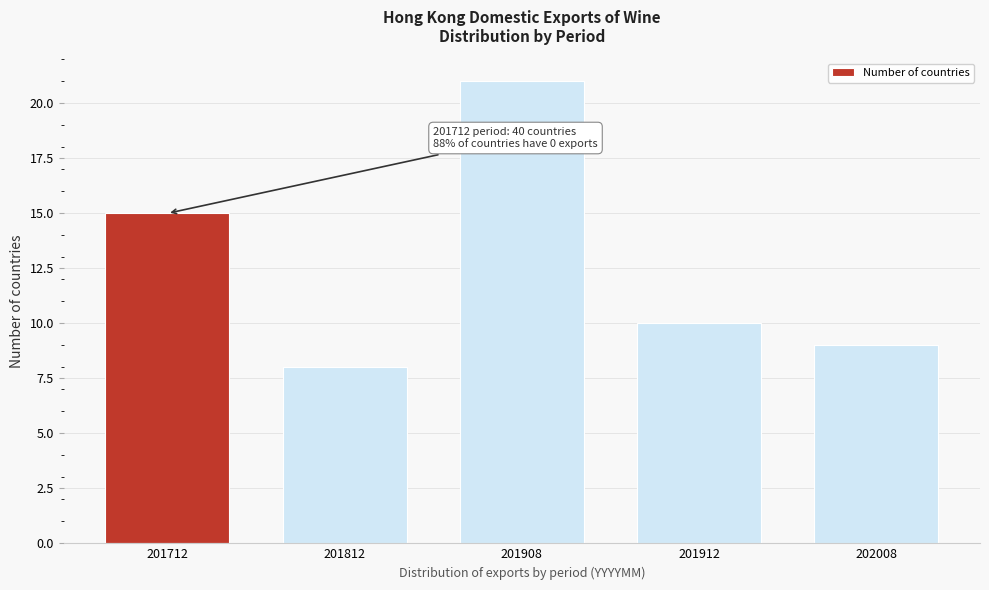

Reading left to right, list all the values displayed in this chart.

15	8	21	10	9